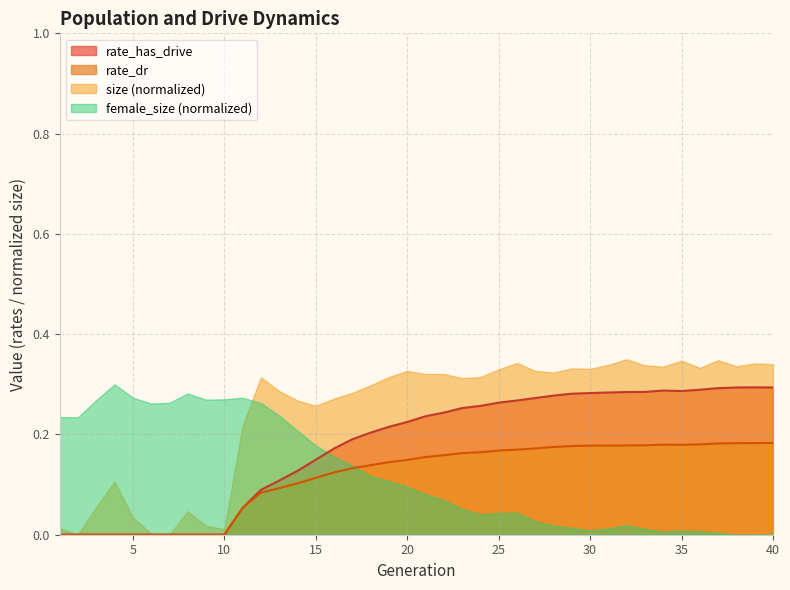

True or false: rate_has_drive has a value of 0.4 at 26.

False